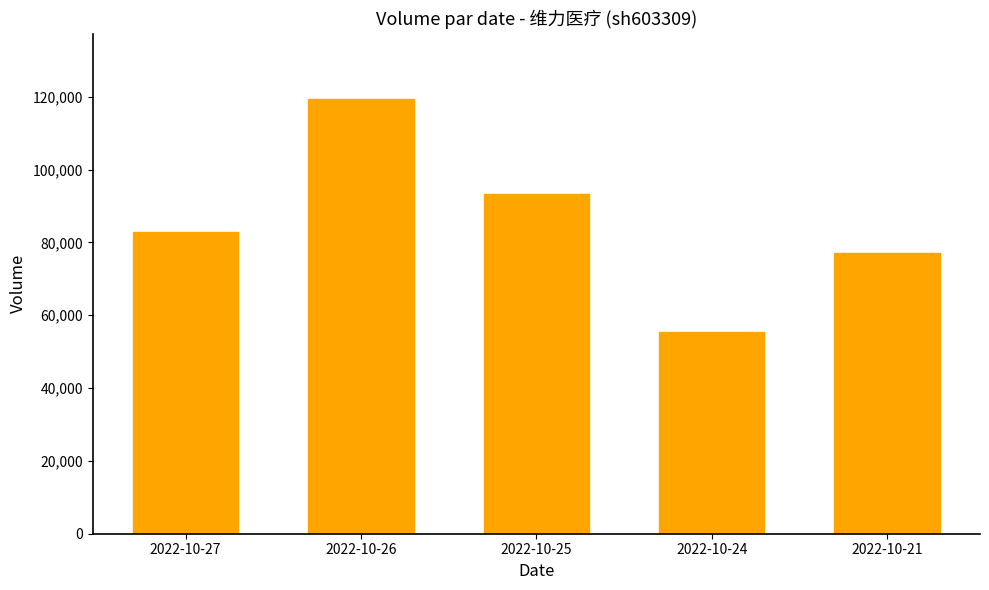

What is the minimum value shown in the chart?

55495